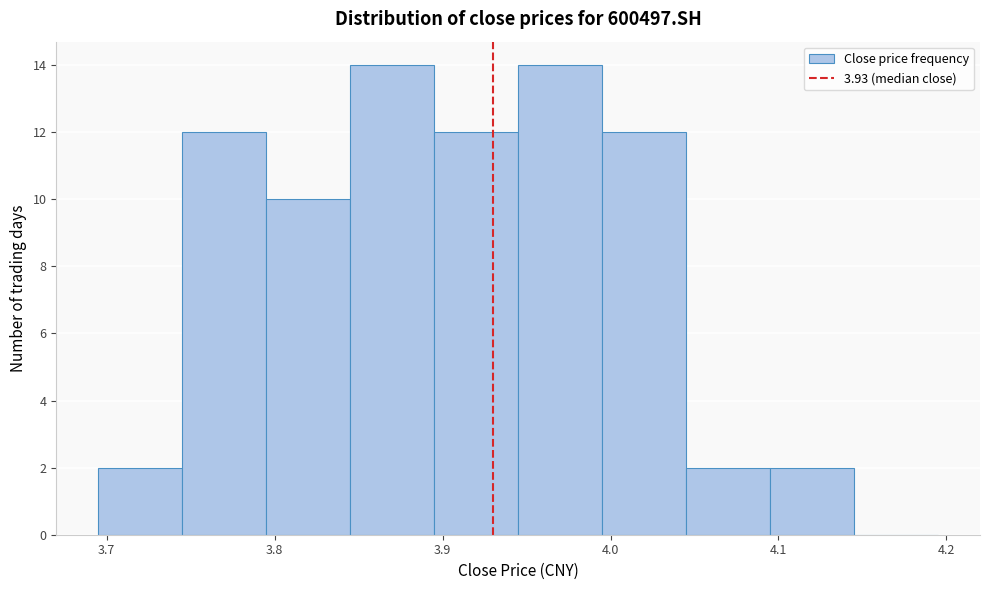

How tall is the bar that spans 3.895 to 3.945 on the x-axis? Neither the bar edges nor the heights are printed on the chart, so give them approximately, as read against the axes.

12